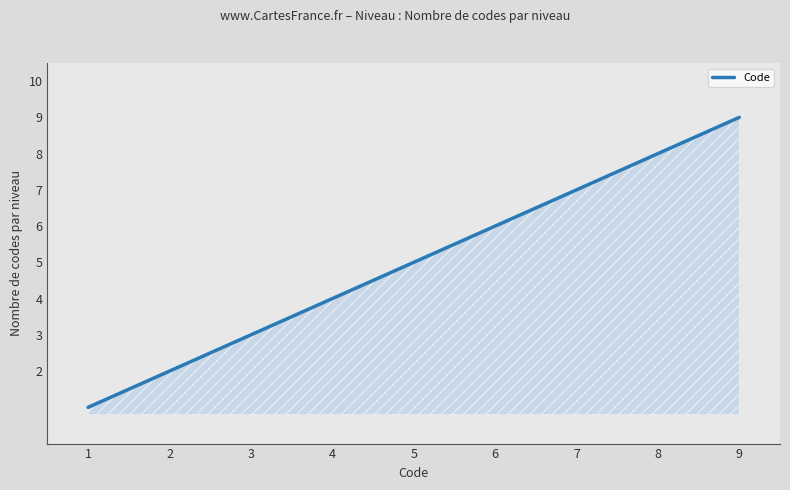

Reading left to right, list all the values displayed in this chart.

1	2	3	4	5	6	7	8	9